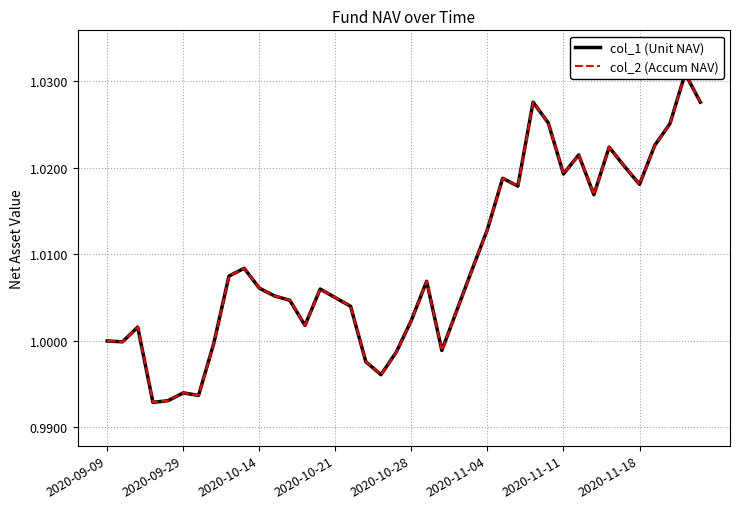

Reading left to right, what are all the values shown in this chart?

col_1 (Unit NAV): 1.0	1.0	1.0	1.0	1.0	1.0	1.0	1.0	1.0	1.0	1.0	1.0	1.0	1.0	1.0	1.0	1.0	1.0	1.0	1.0	1.0	1.0	1.0	1.0	1.0	1.0	1.0	1.0	1.0	1.0	1.0	1.0	1.0	1.0	1.0	1.0	1.0	1.0	1.0	1.0
col_2 (Accum NAV): 1.0	1.0	1.0	1.0	1.0	1.0	1.0	1.0	1.0	1.0	1.0	1.0	1.0	1.0	1.0	1.0	1.0	1.0	1.0	1.0	1.0	1.0	1.0	1.0	1.0	1.0	1.0	1.0	1.0	1.0	1.0	1.0	1.0	1.0	1.0	1.0	1.0	1.0	1.0	1.0